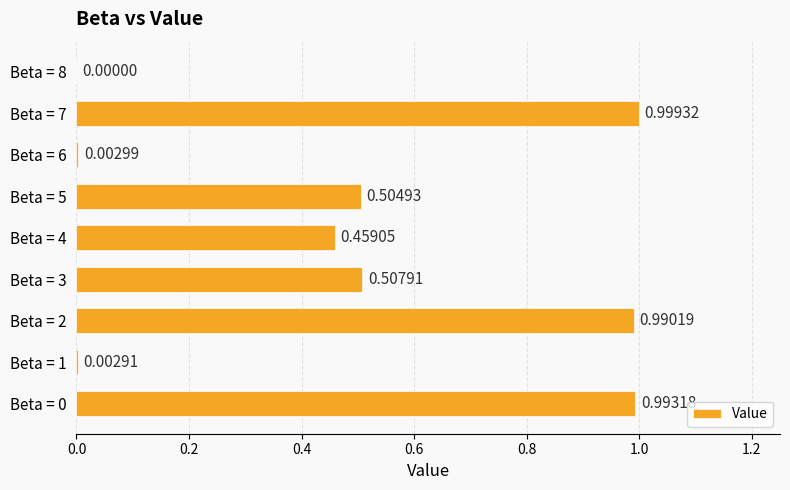

Between Beta = 5 and Beta = 2, which is larger?

Beta = 2